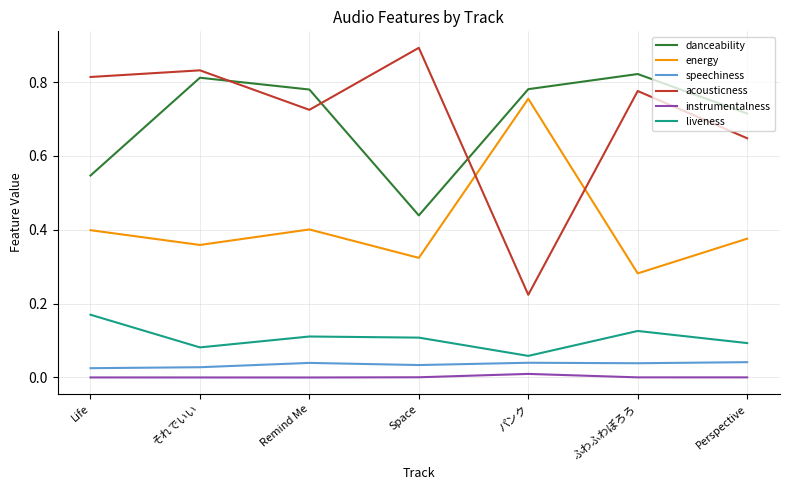

Between Remind Me and Space, which series saw the biggest shift?

danceability